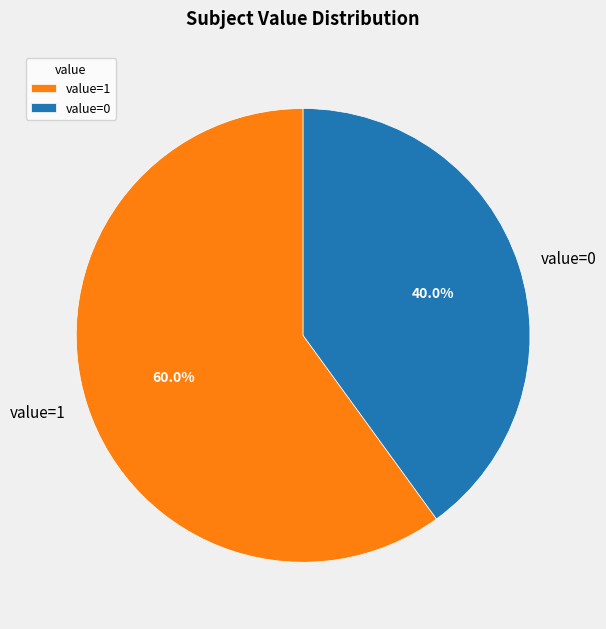

Which has a higher value, value=0 or value=1?

value=1